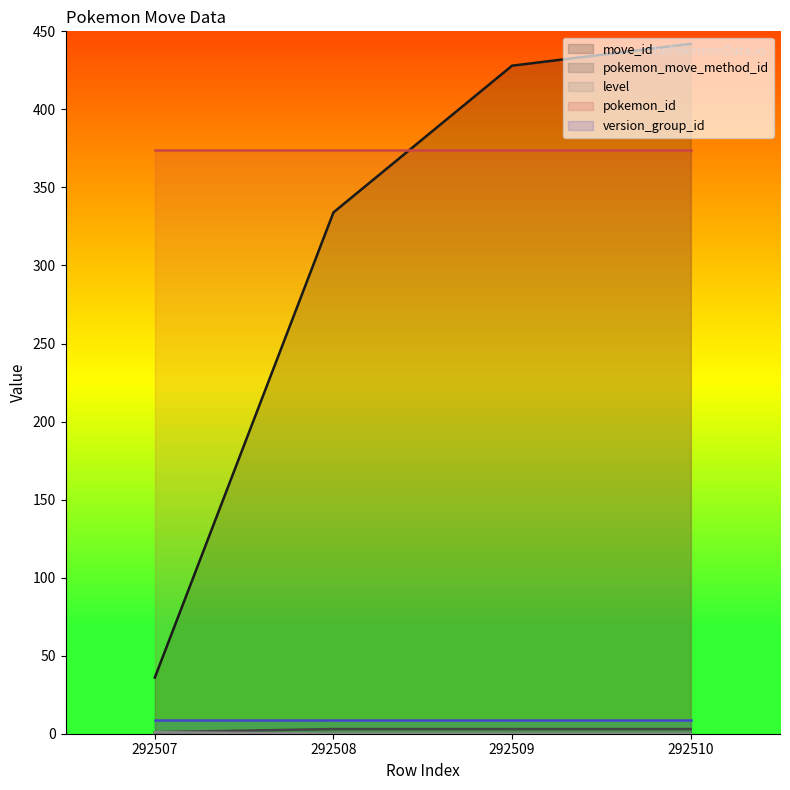

Which label corresponds to the smallest value in the chart?

292508